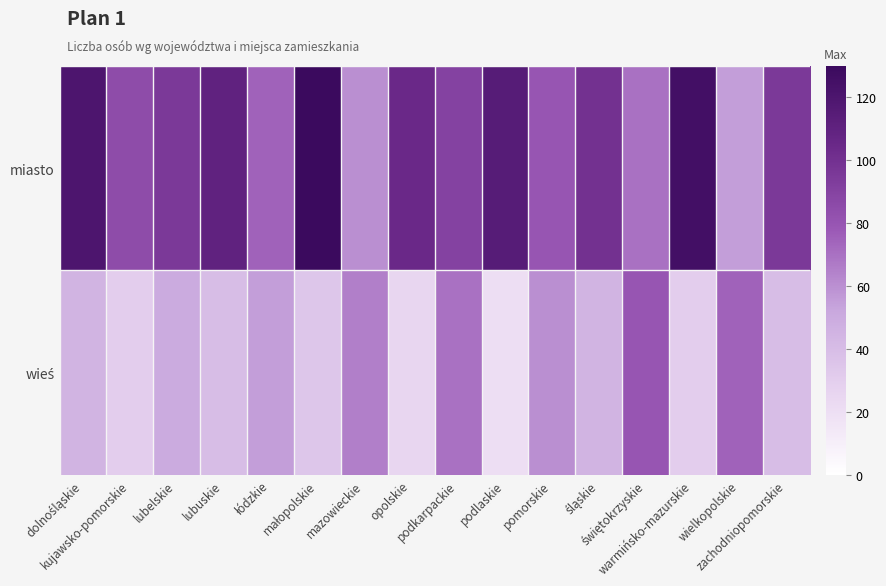

What is the minimum value shown in the chart?

20